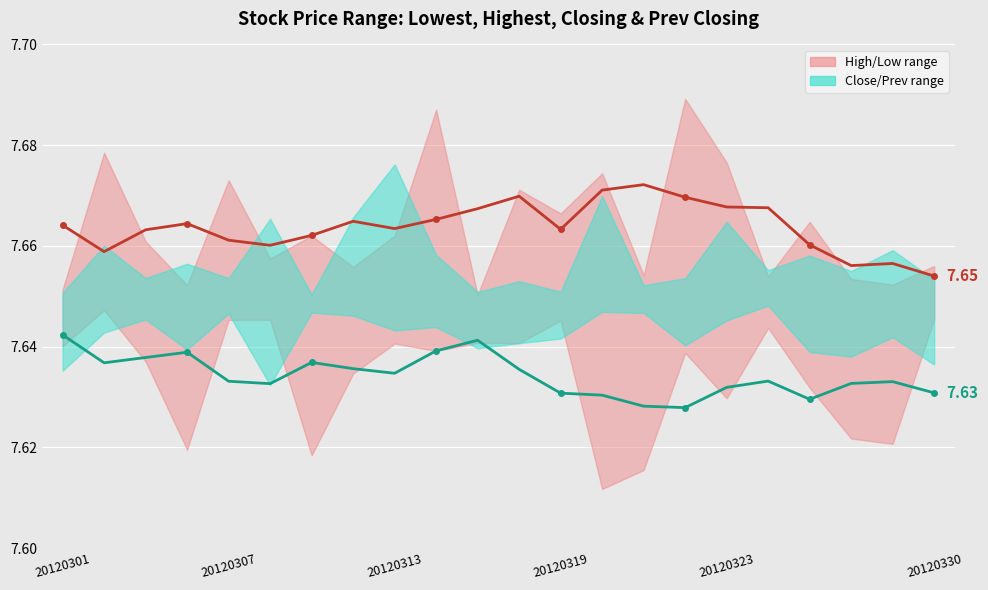

Which series has the largest total across all categories?

Highest Price of the Day